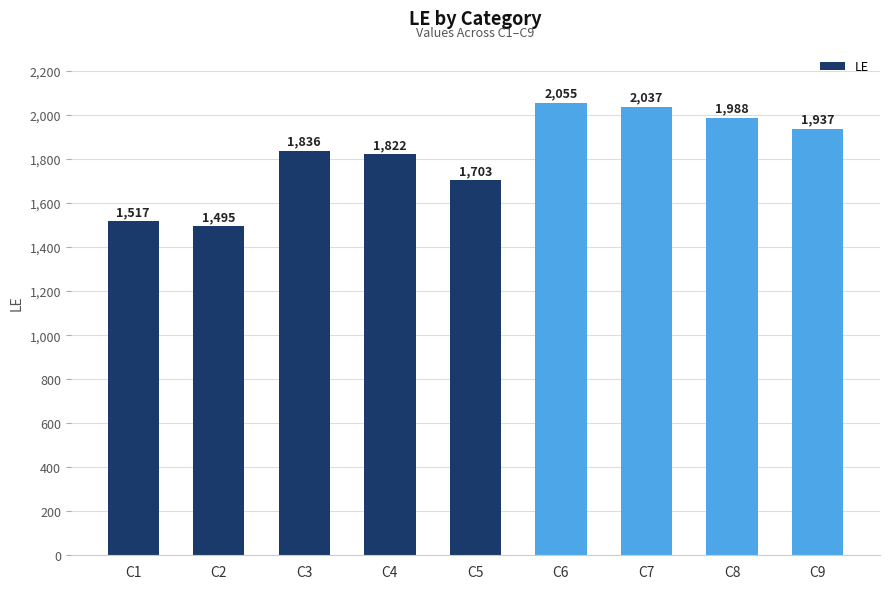

What is the maximum value shown in the chart?

2055